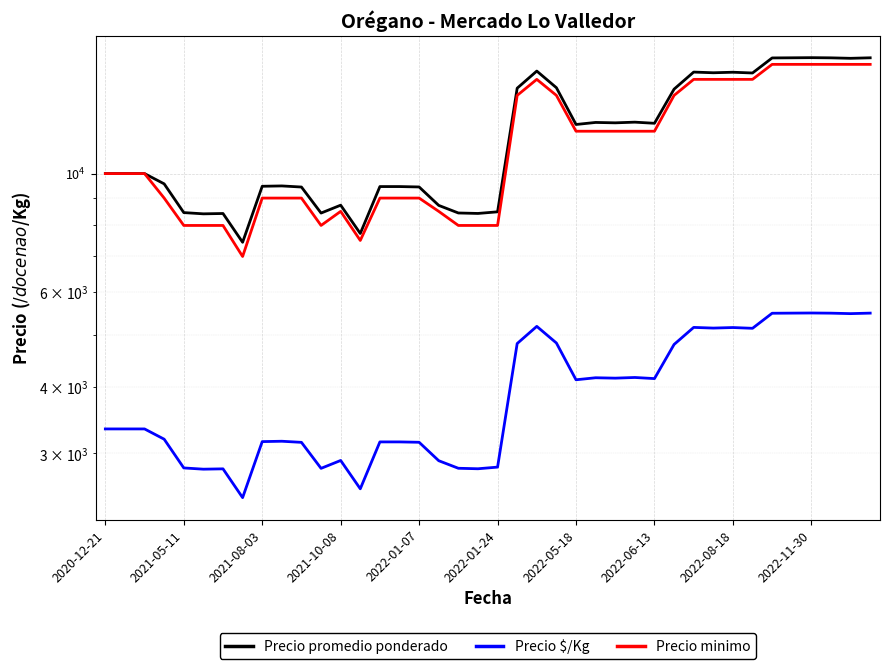

True or false: Precio minimo and Precio promedio ponderado cross at least once.

False